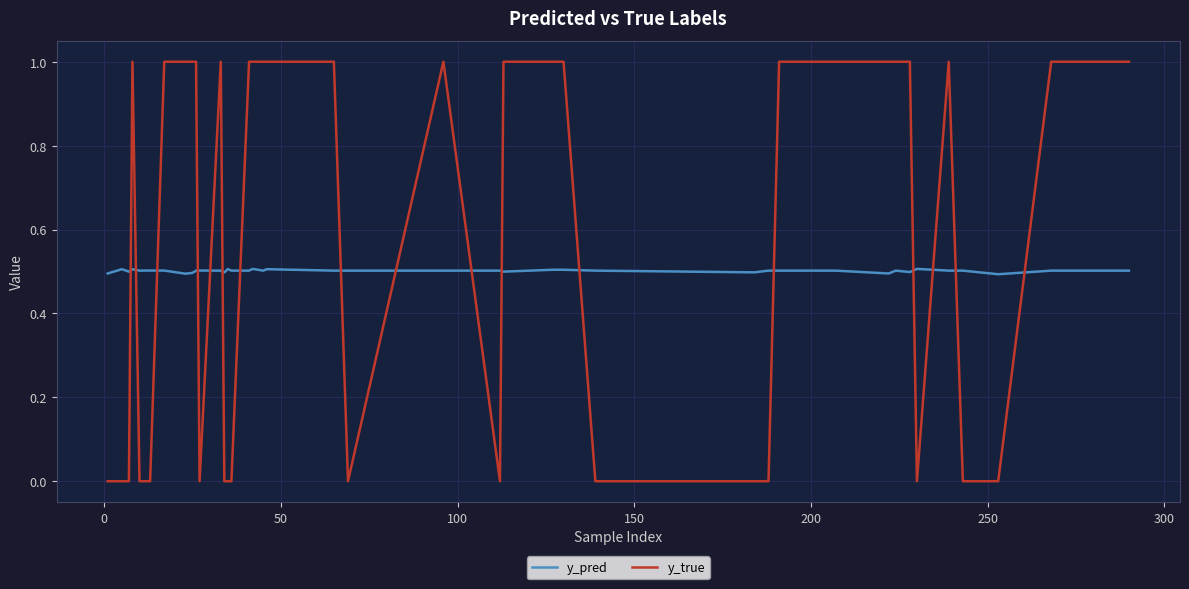

Which series ends up on top after the final intersection of y_pred and y_true?

y_true